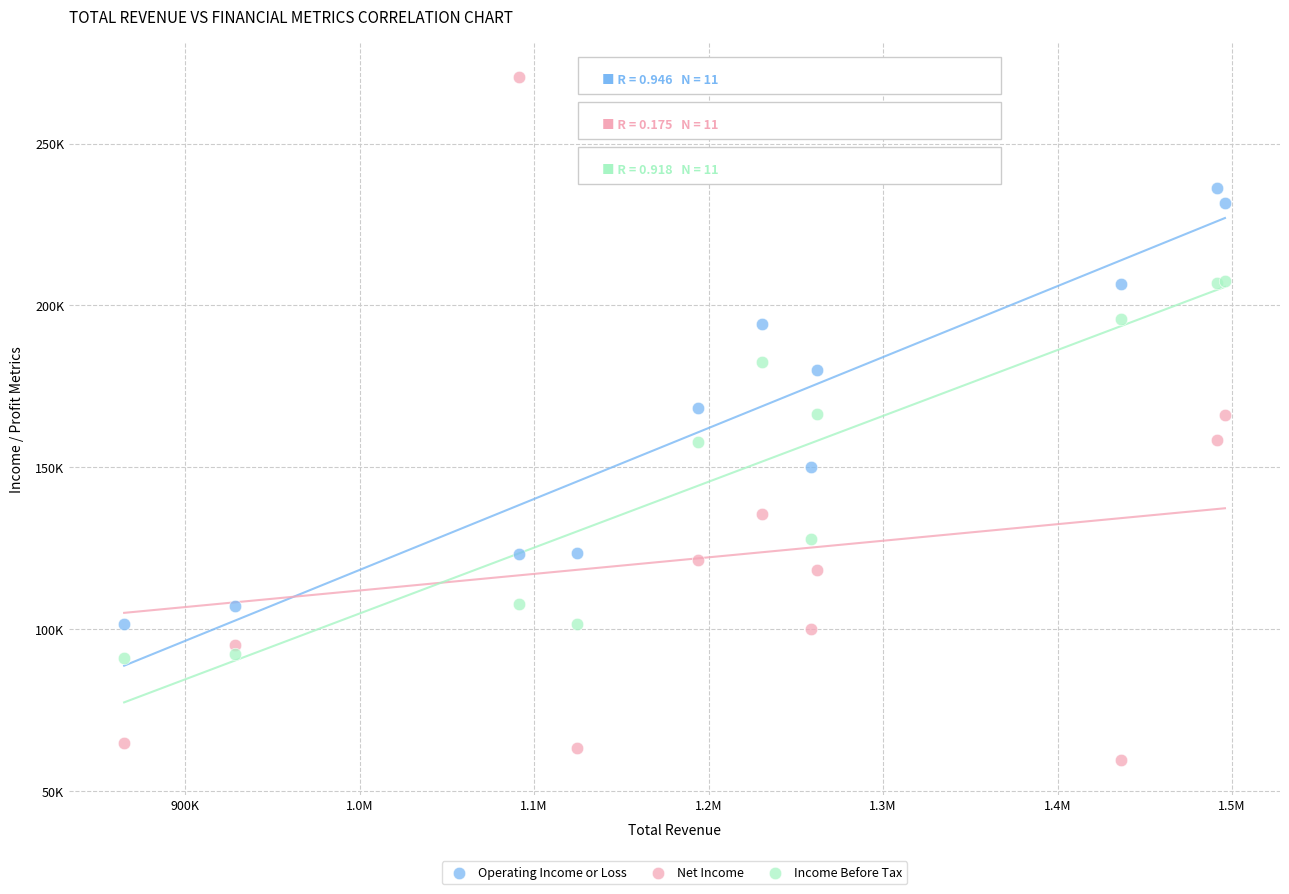

Which series contains the highest Y value?

Net Income